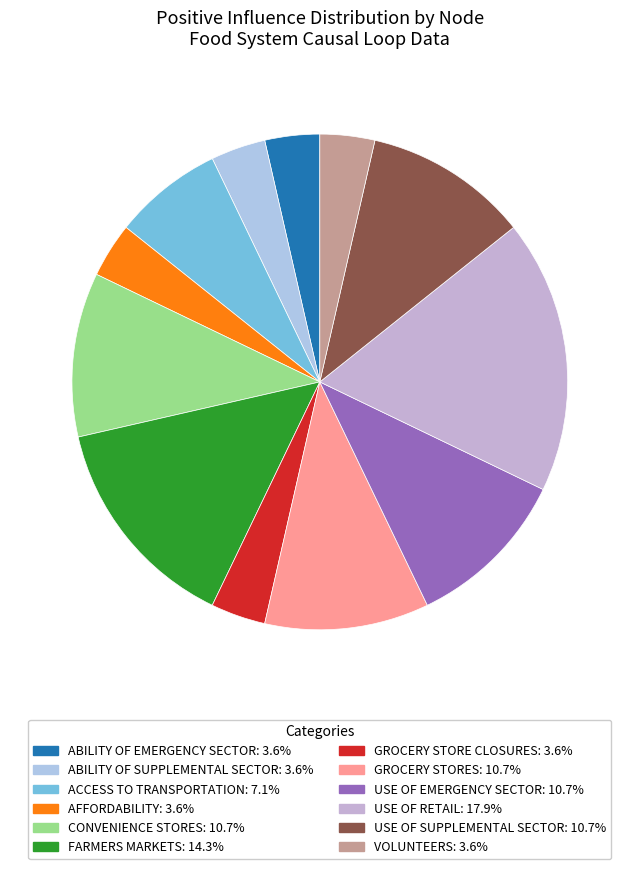

How many segments does this pie chart have?

12